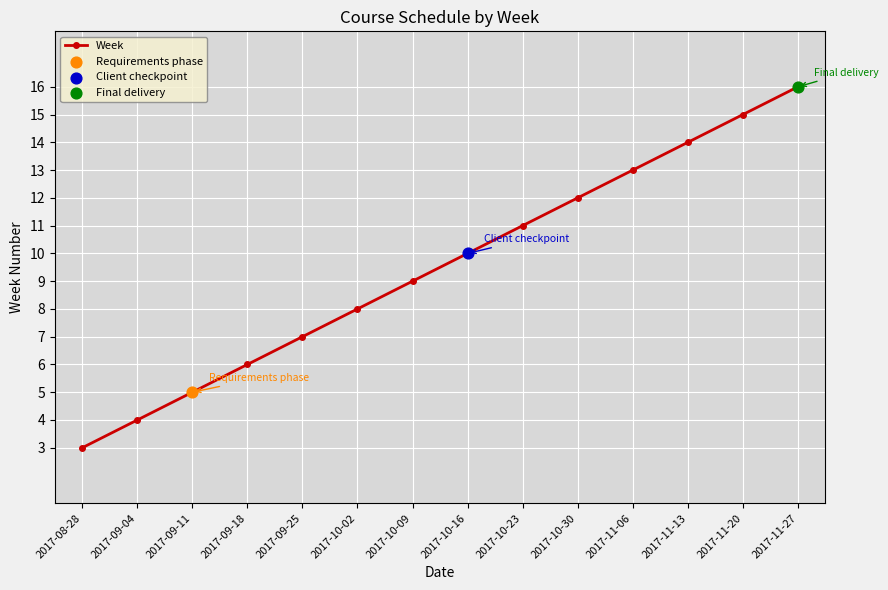

Approximately how many times larger is the value at 2017-09-18 compared to 2017-11-20?

0.4